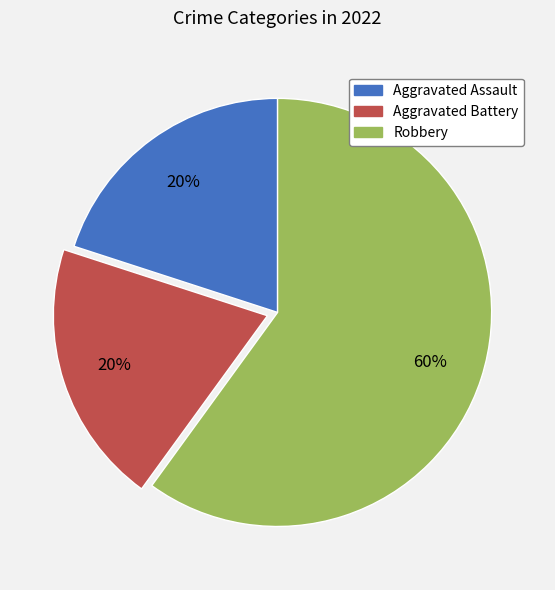

Does Aggravated Assault represent more than half of the total?

No